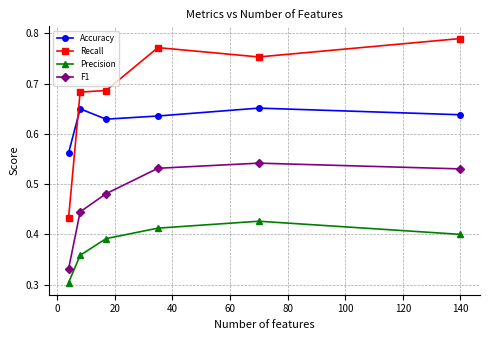

True or false: Accuracy has more than 1 points higher than both neighbors.

True